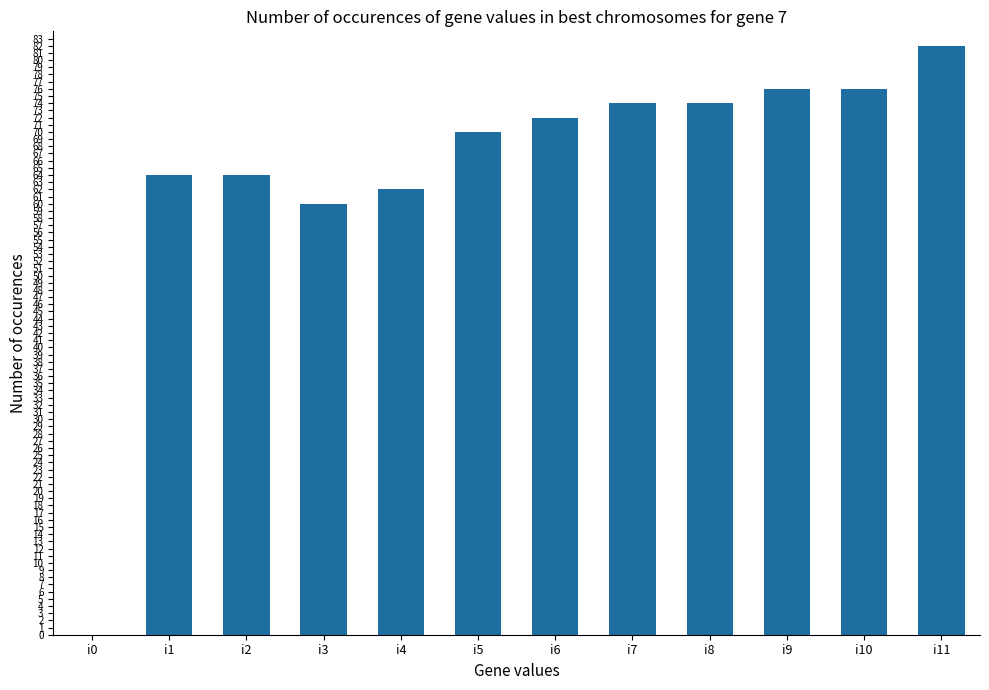

Reading left to right, transcribe all the data shown in this chart.

0	64	64	60	62	70	72	74	74	76	76	82